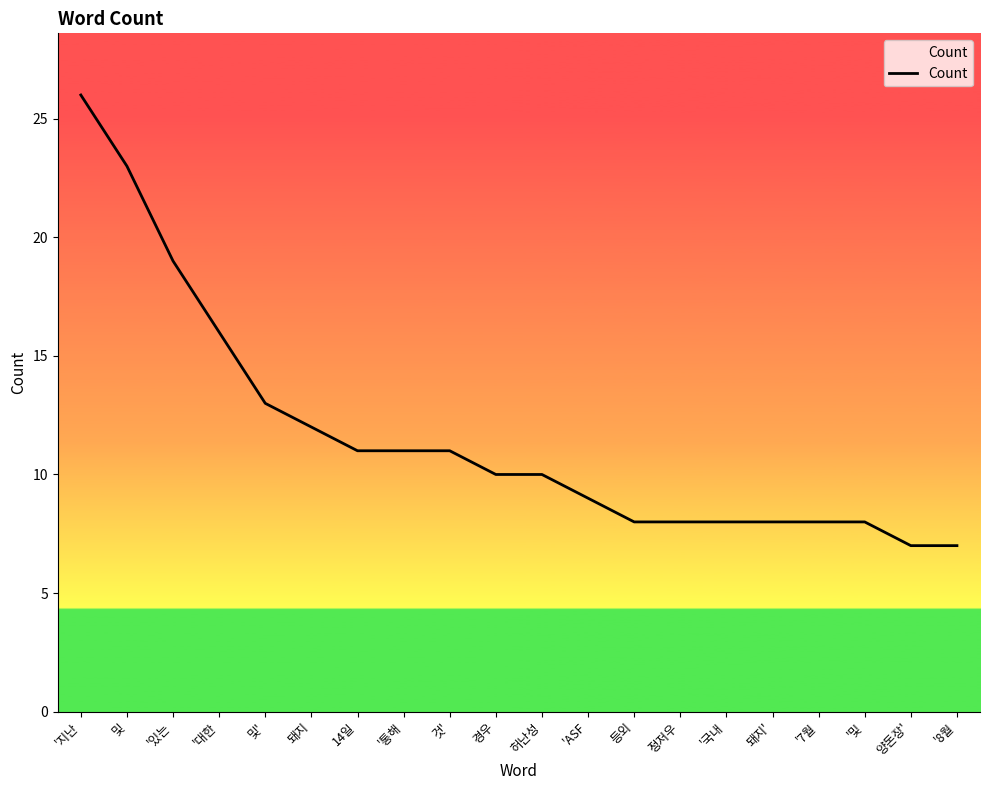

Between 및' and 것', which is larger?

및'